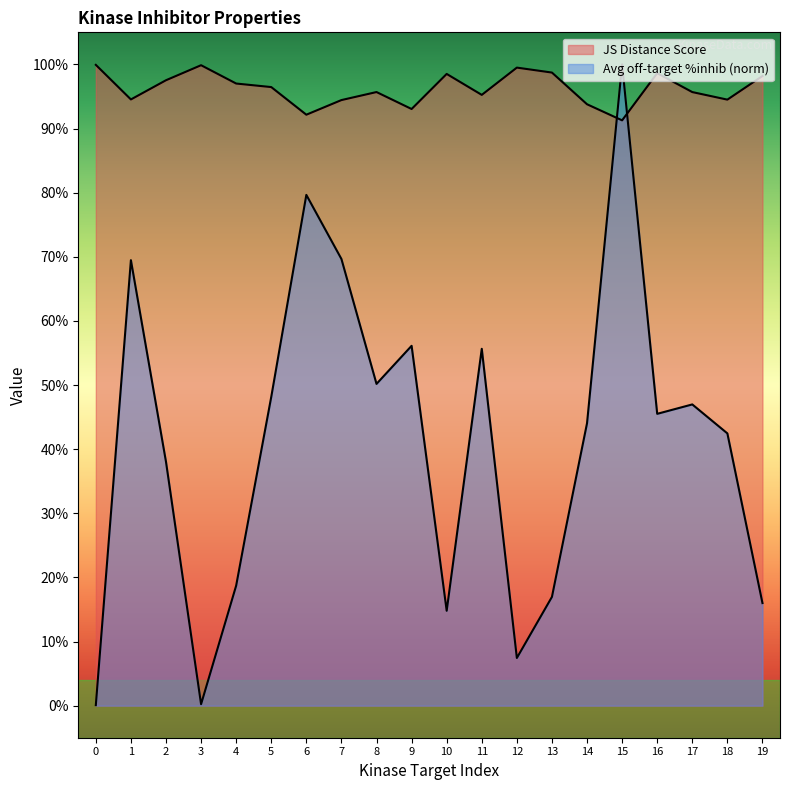

What is the average value of the JS Distance Score series?

1.0